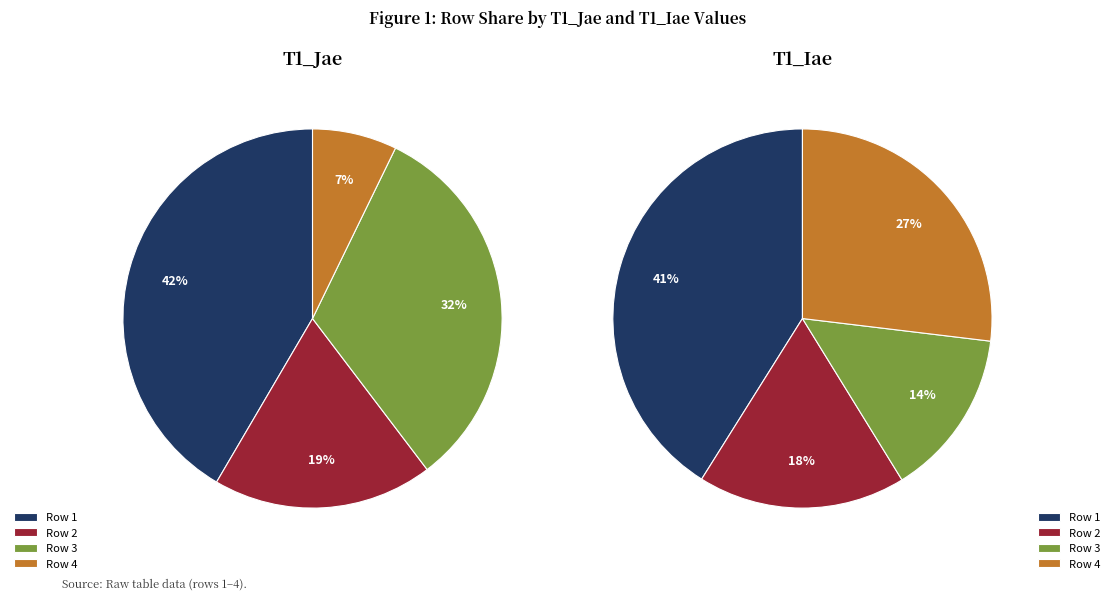

To the nearest percent, what is the average slice percentage?

25%